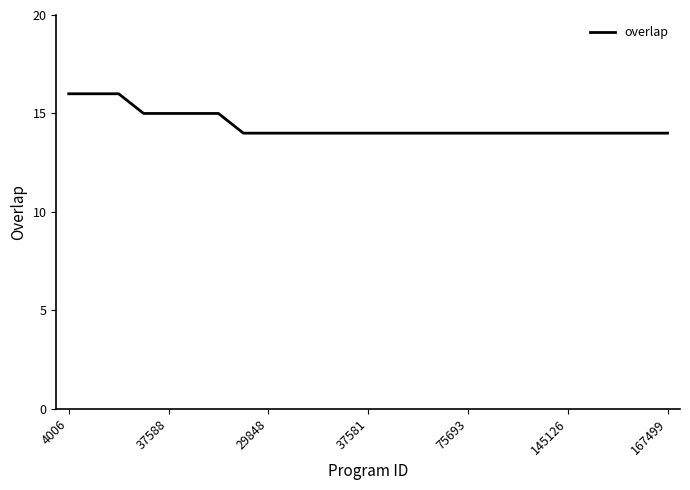

What is the smallest value displayed?

14